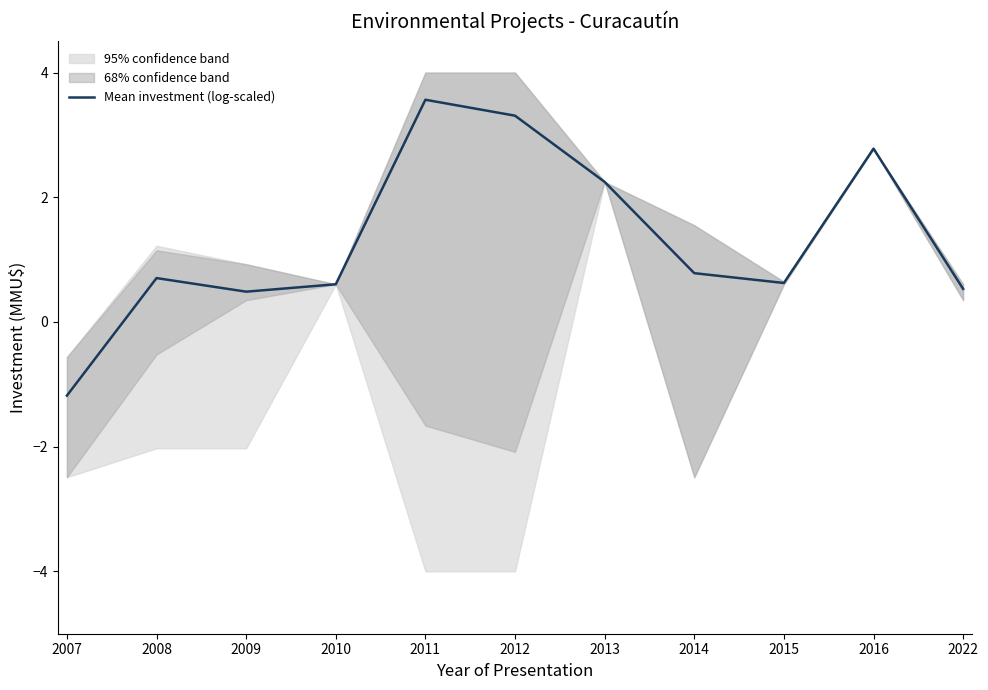

The chart shows a value of 1.4 at 2016. True or false?

False